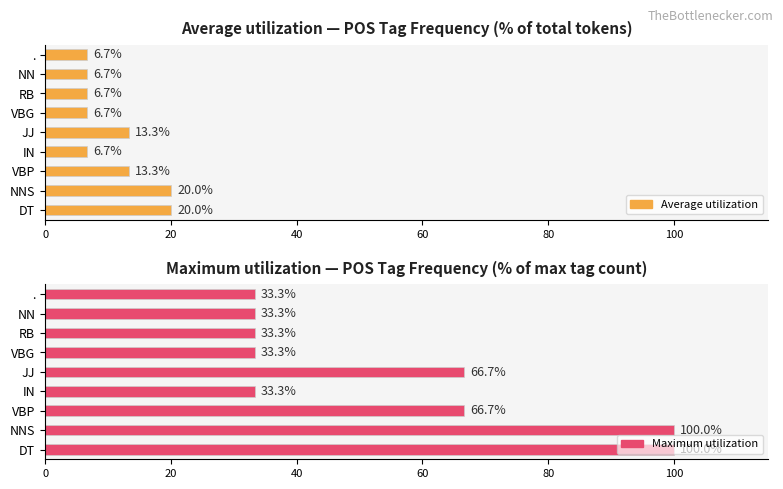

How many categories are shown in the chart?

9